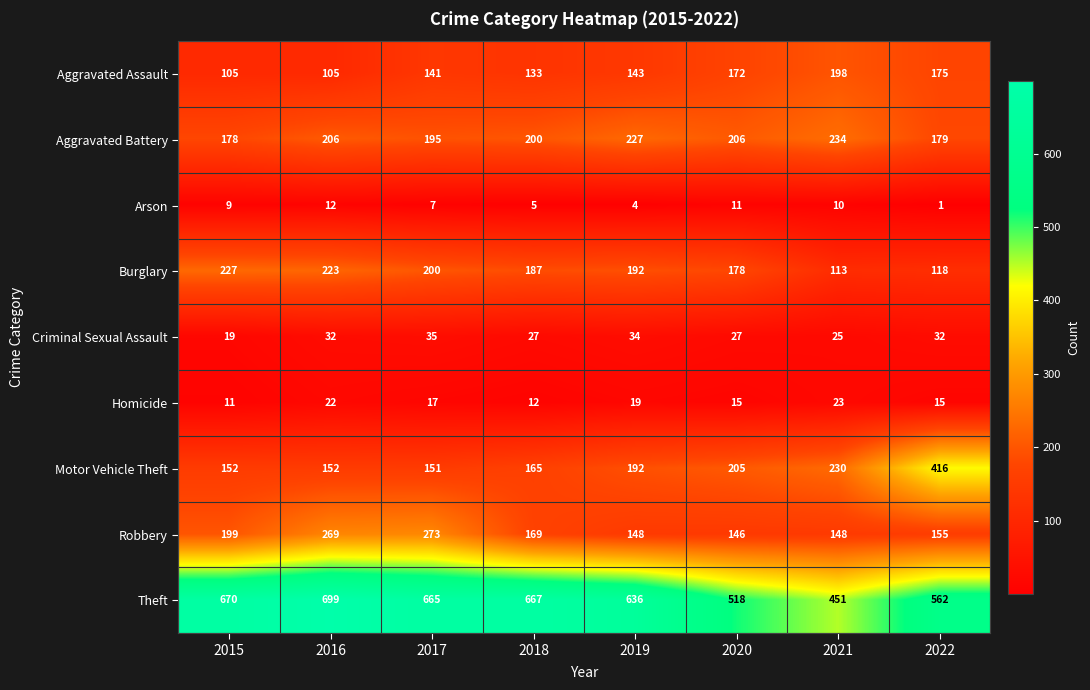

What is the minimum value for Burglary?

113